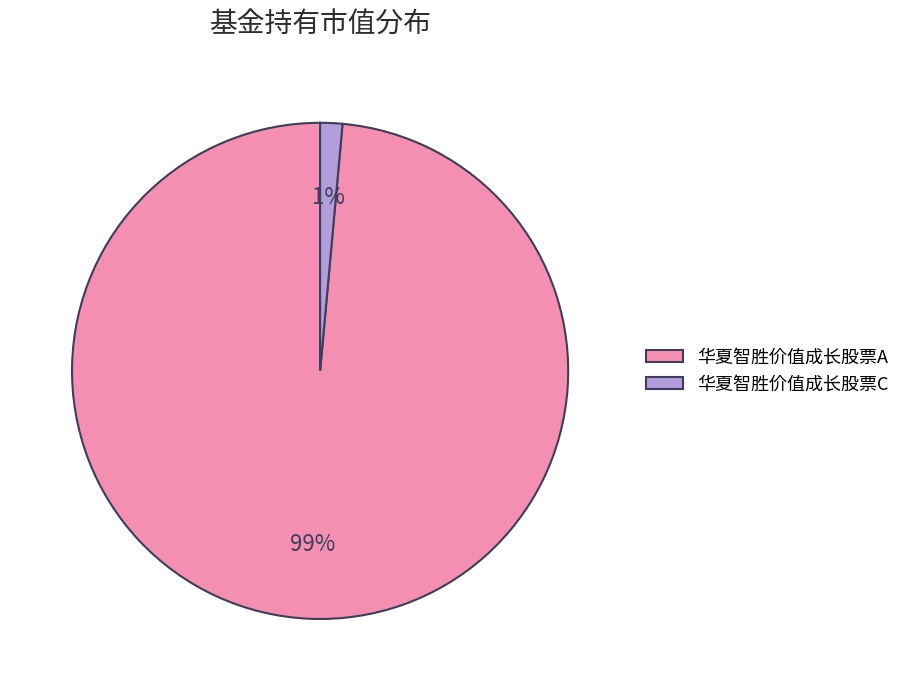

Which slice is the smallest?

华夏智胜价值成长股票C